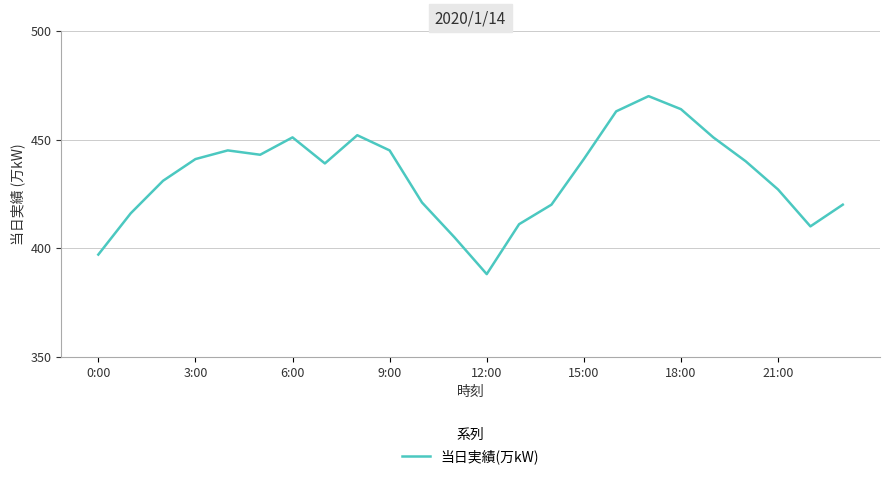

What is the difference between the maximum and minimum values?

82